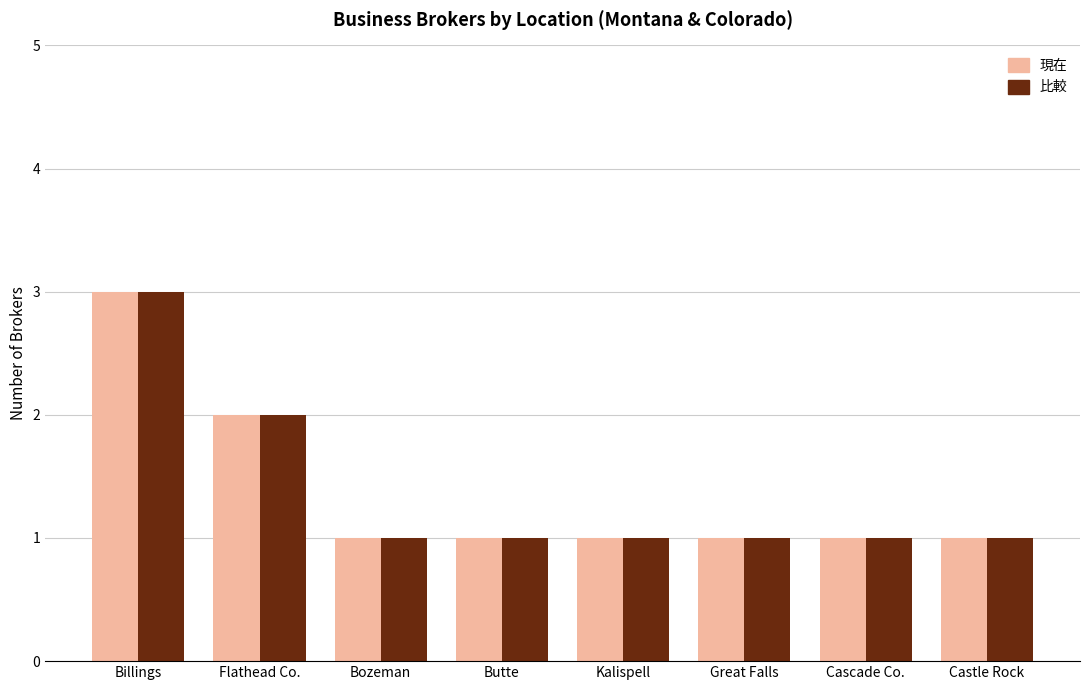

What is the maximum value shown in the chart?

3